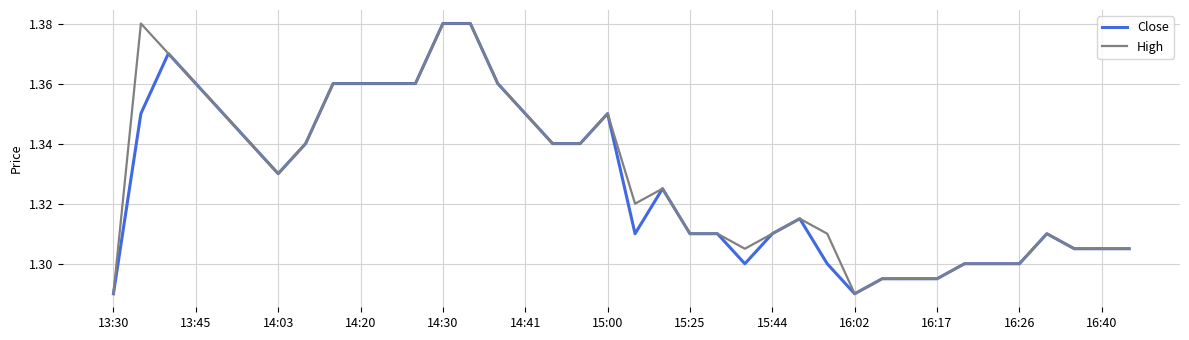

How many lines are shown in the chart?

2